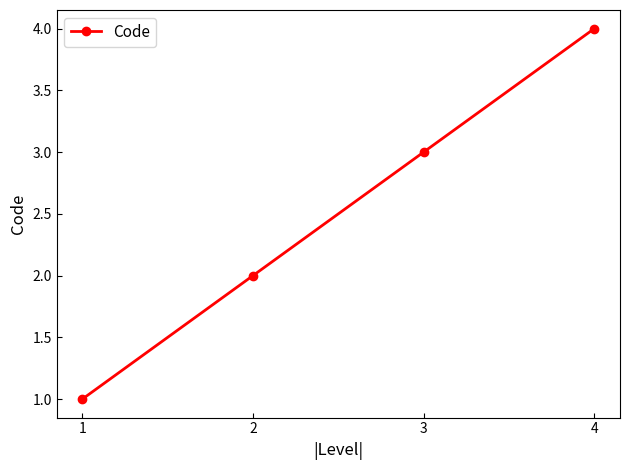

What is the value of the 3rd point from the left?

3